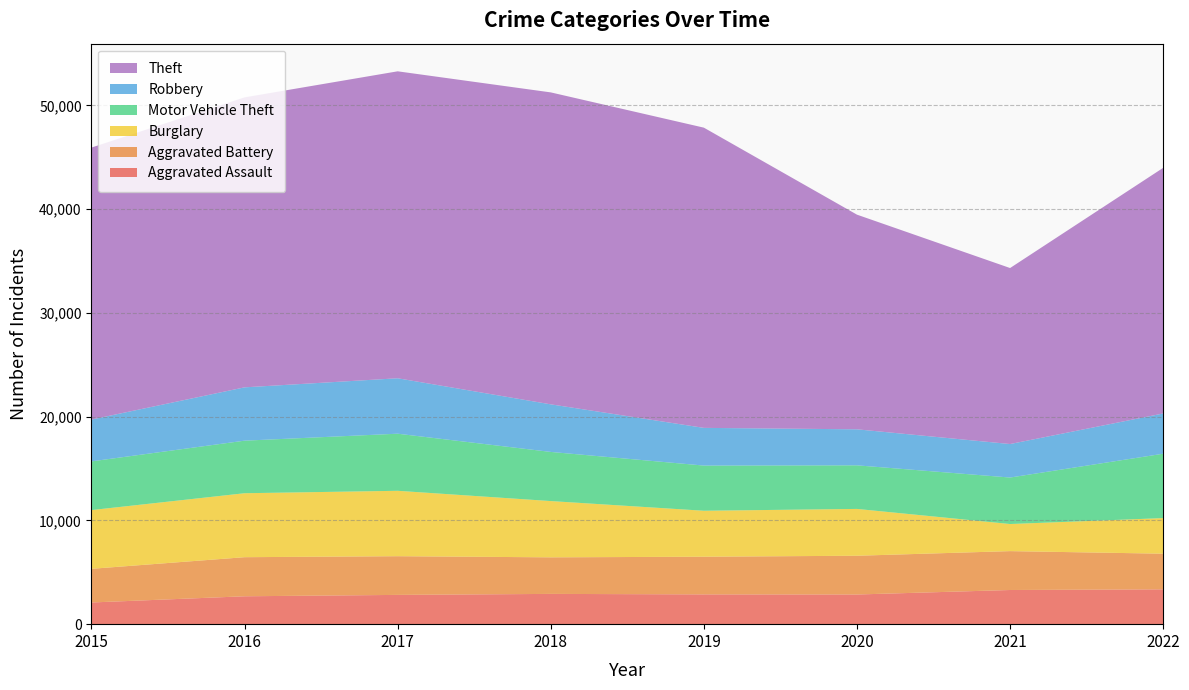

Reading left to right, what are all the values shown in this chart?

Aggravated Assault: 2090	2688	2821	2917	2870	2859	3293	3357
Aggravated Battery: 3245	3768	3730	3525	3632	3736	3748	3436
Burglary: 5661	6165	6304	5423	4430	4513	2611	3432
Motor Vehicle Theft: 4695	5066	5504	4737	4355	4202	4482	6204
Robbery: 4031	5139	5342	4586	3633	3471	3228	3879
Theft: 26215	27950	29587	30068	28937	20690	16965	23676